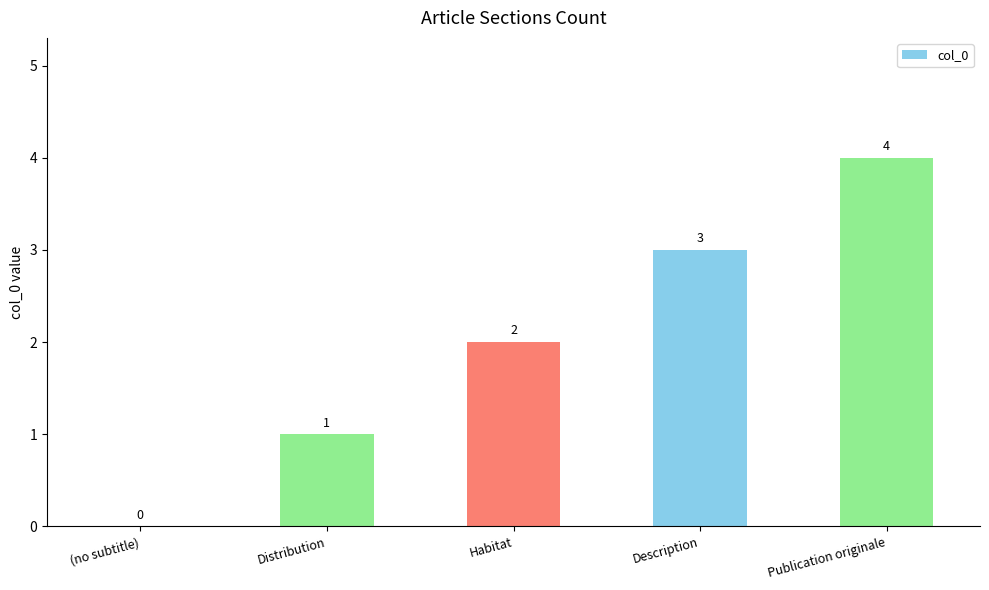

Reading right to left, extract all data points from this chart.

Publication originale=4	Description=3	Habitat=2	Distribution=1	(no subtitle)=0